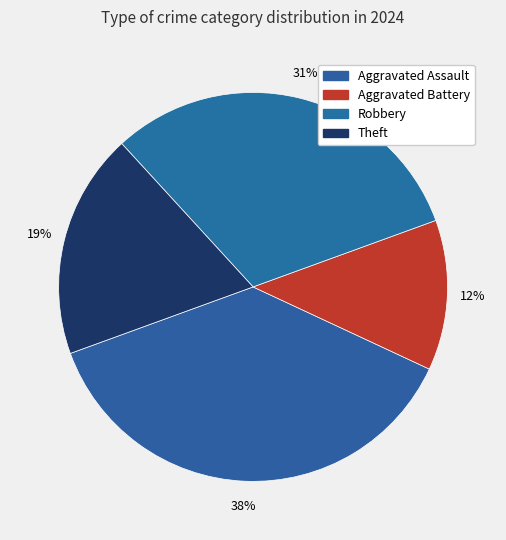

To the nearest percent, what is the average slice percentage?

25%